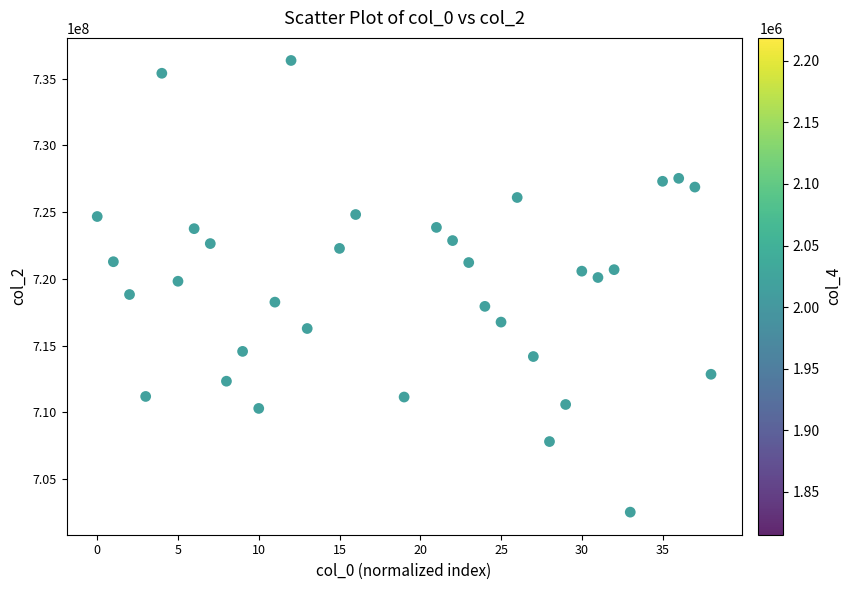

What is the range of X values (max minus min)?

38